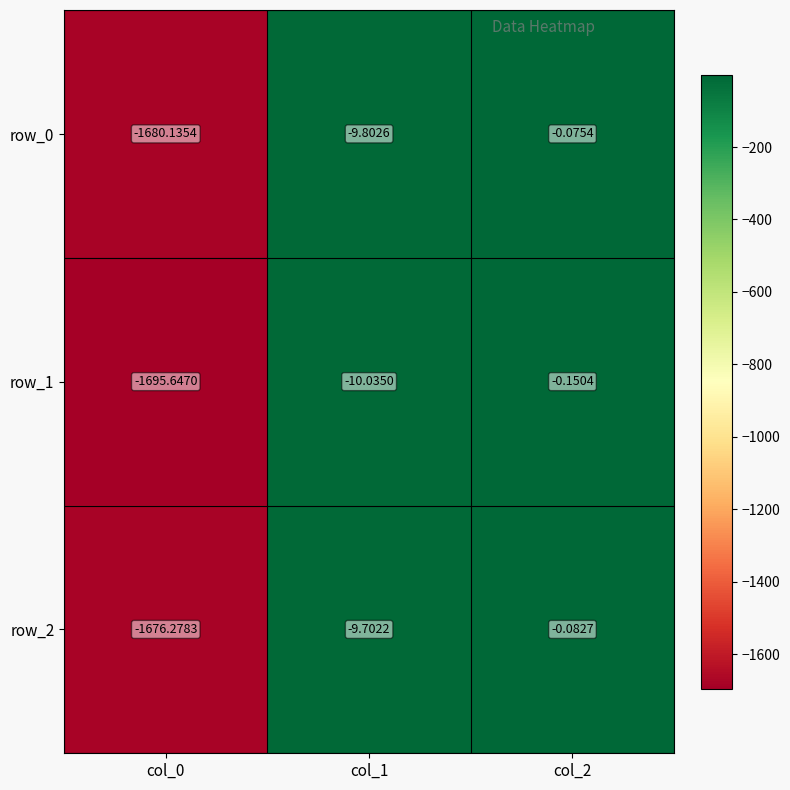

The row_1 series shows -1695.6 at col_0. True or false?

True